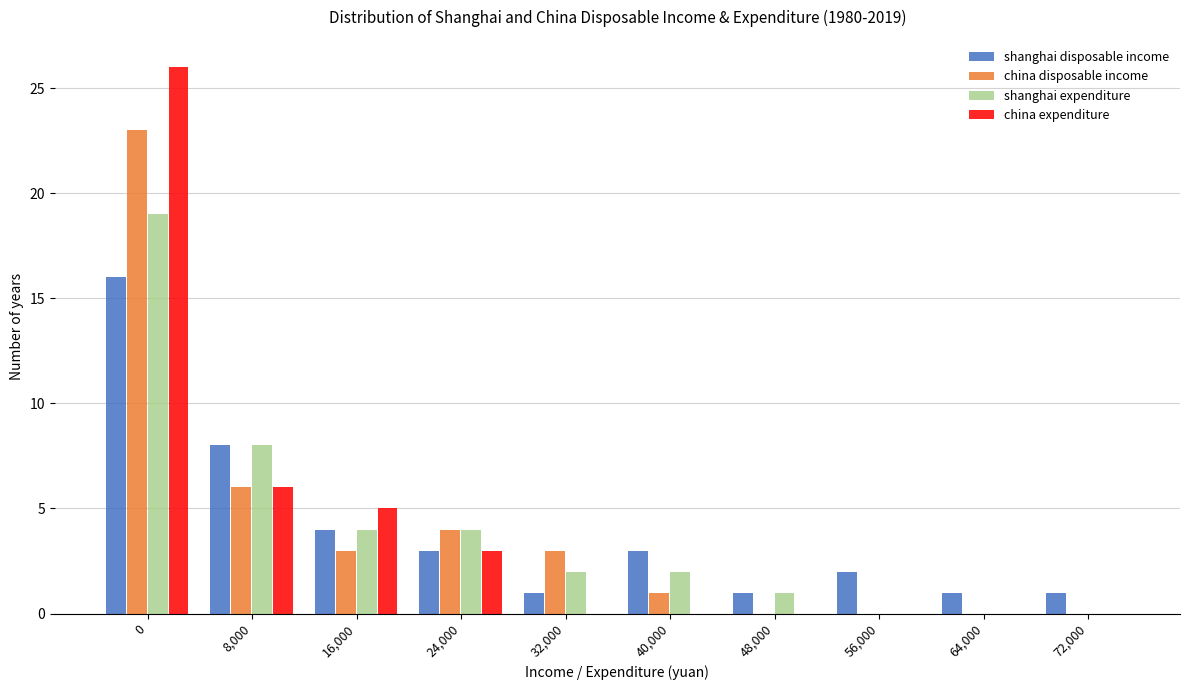

Is it true that shanghai disposable income equals 1 at 64,000?

True